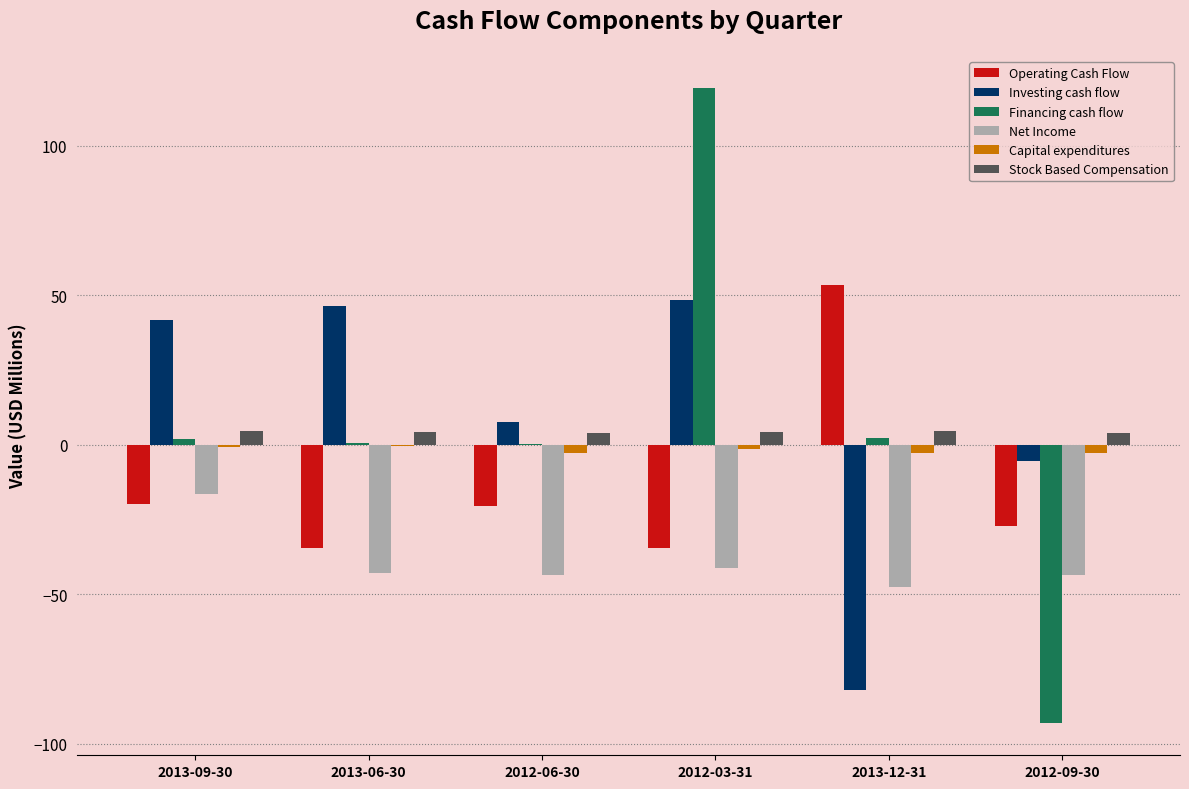

What is the sum of all Net Income values?

-235.1